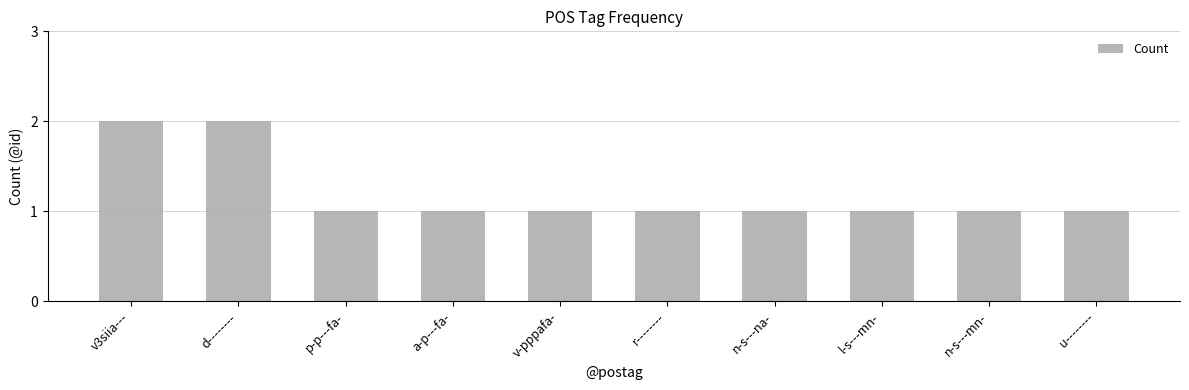

What is the ratio of the value at l-s---mn- to the value at d--------?

0.5